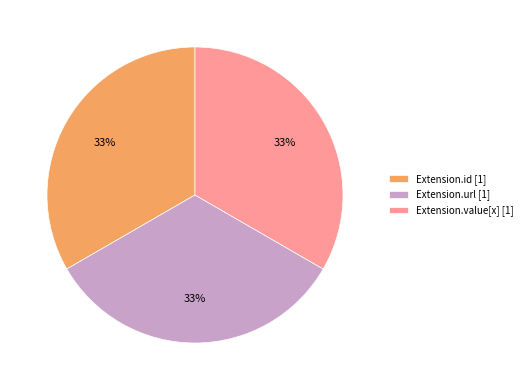

To the nearest percent, what is the combined percentage of Extension.url [1] and Extension.id [1]?

67%